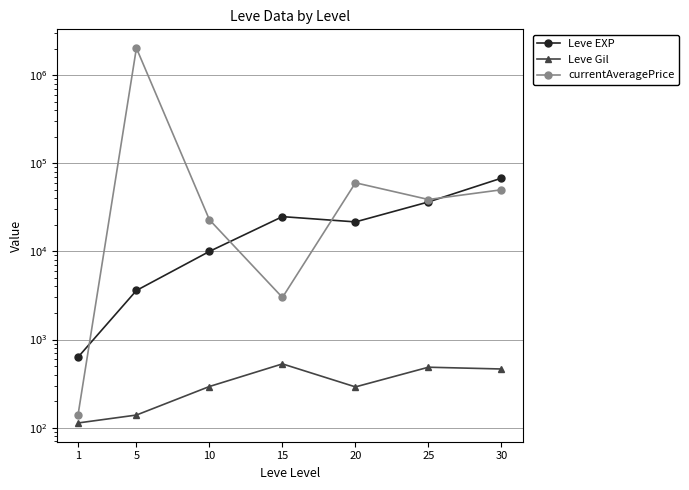

True or false: Leve EXP and Leve Gil intersect in this chart.

False